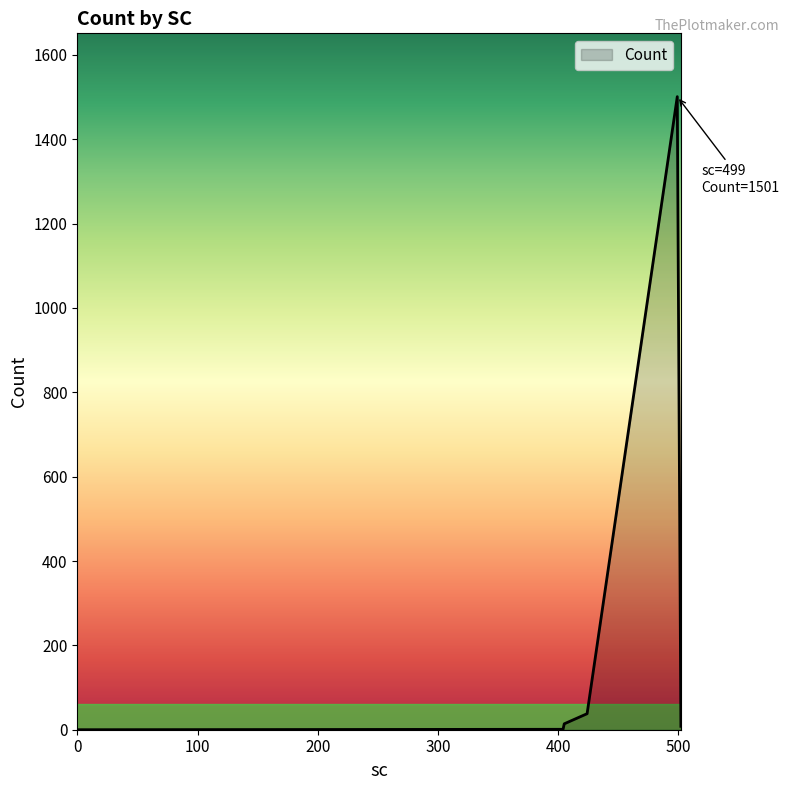

What is the average value?

260